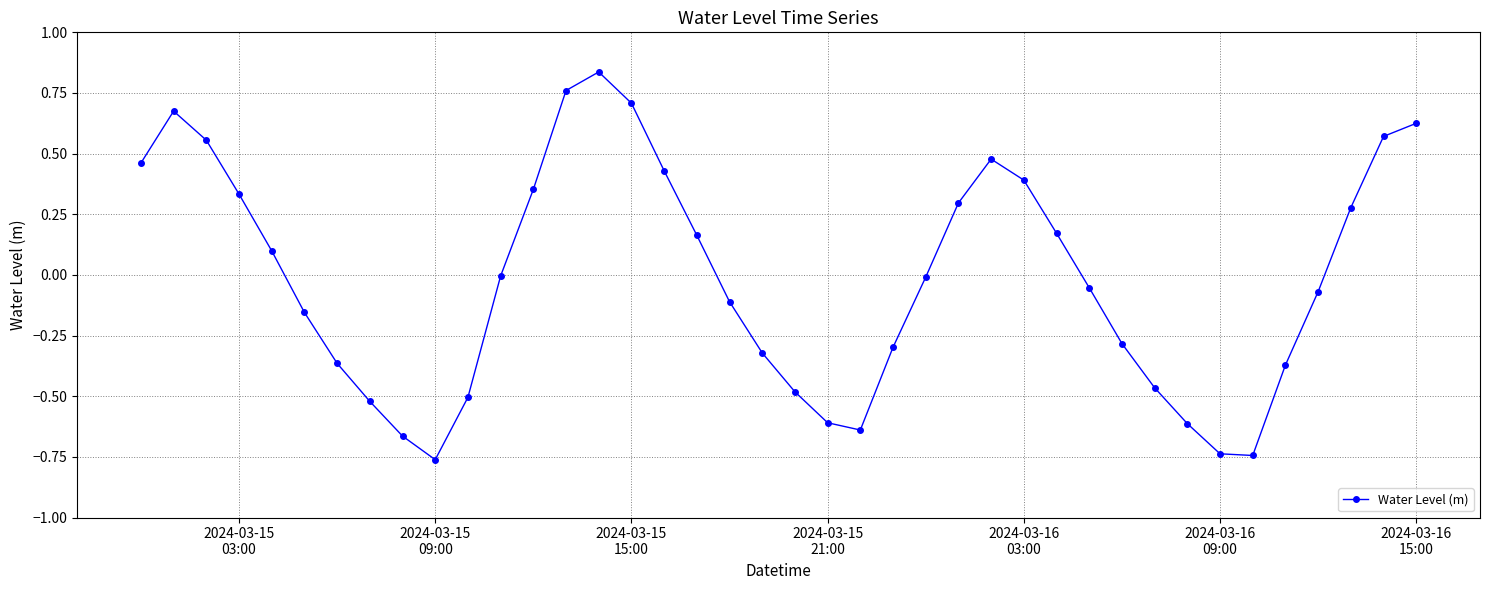

What is the difference between the second highest and minimum values?

1.5